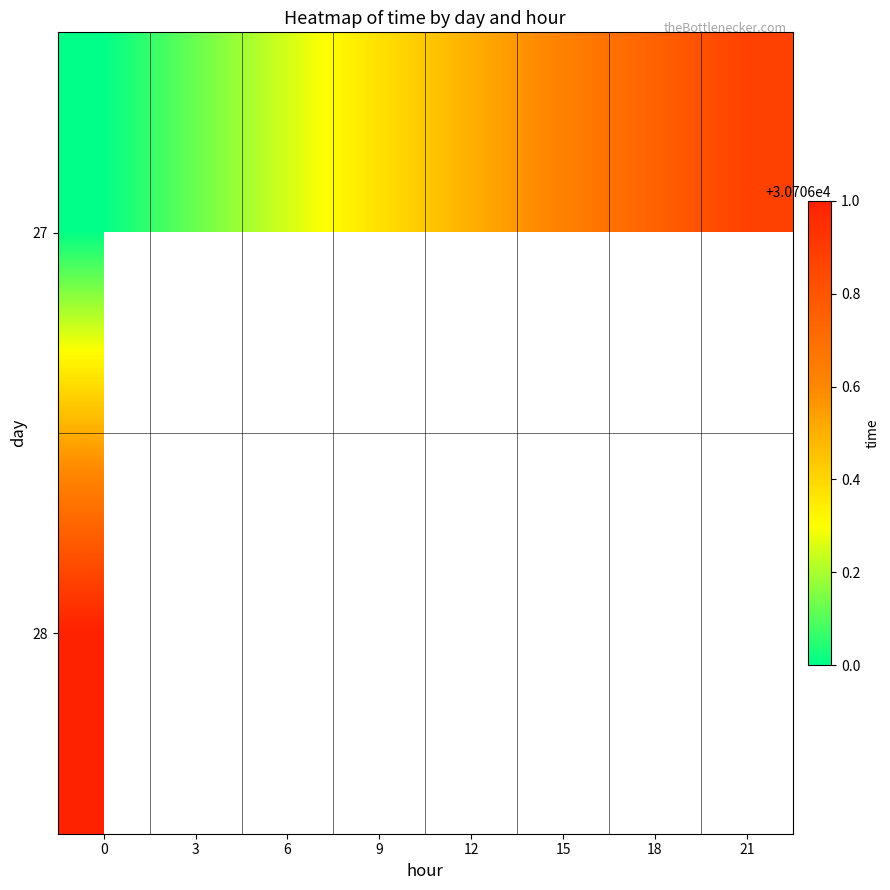

What is the maximum value shown in the chart?

30707.0